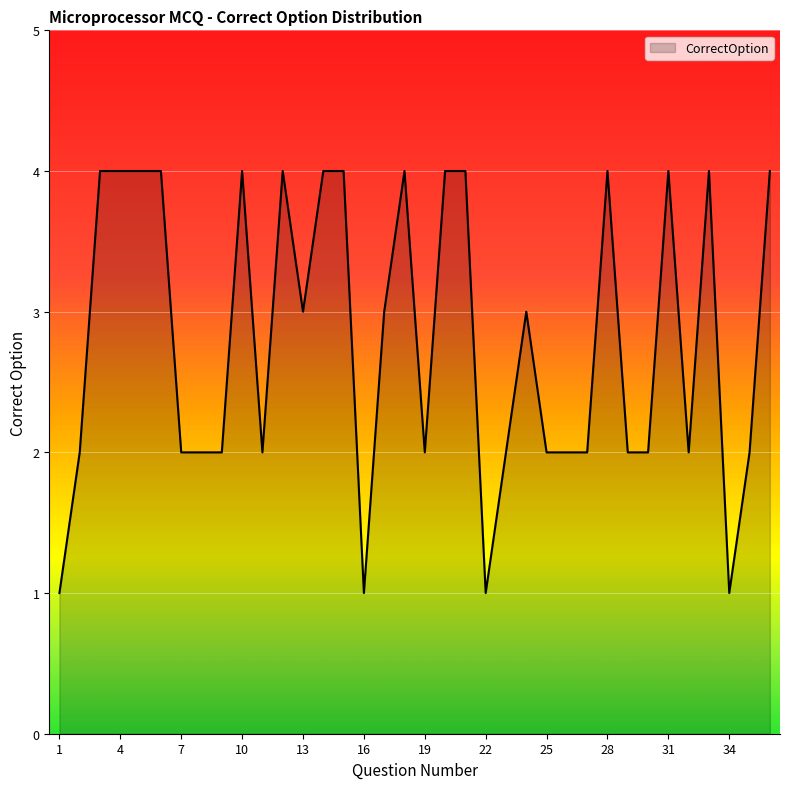

What is the difference between the maximum and minimum values?

3